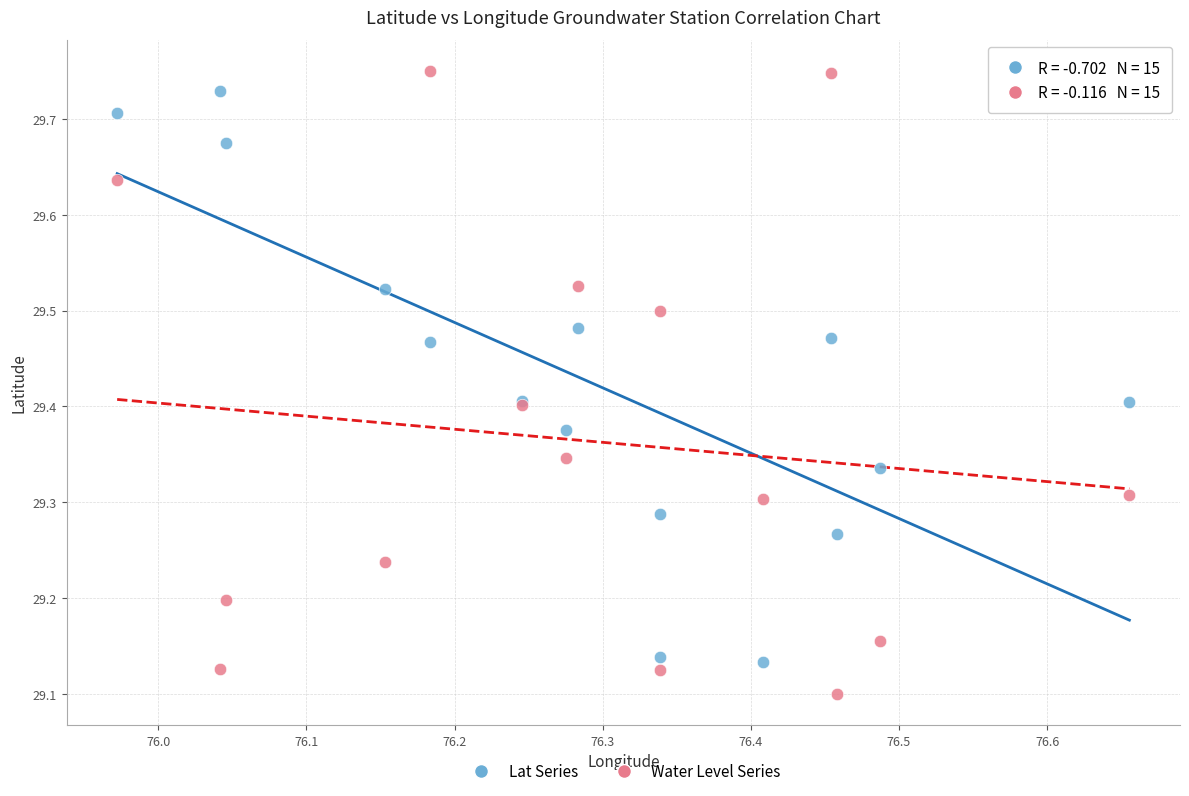

Which series reaches the minimum Y coordinate?

Water Level Series